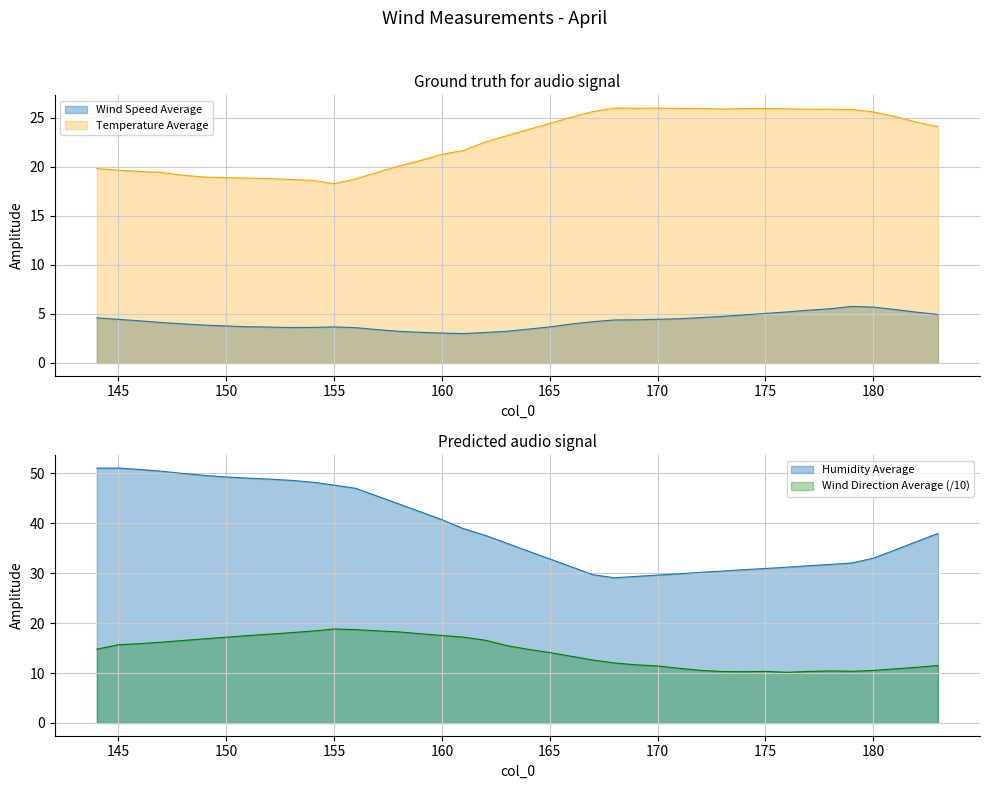

Is the value of Temperature Average at 182 greater than the value of Wind Speed Average at 148?

Yes